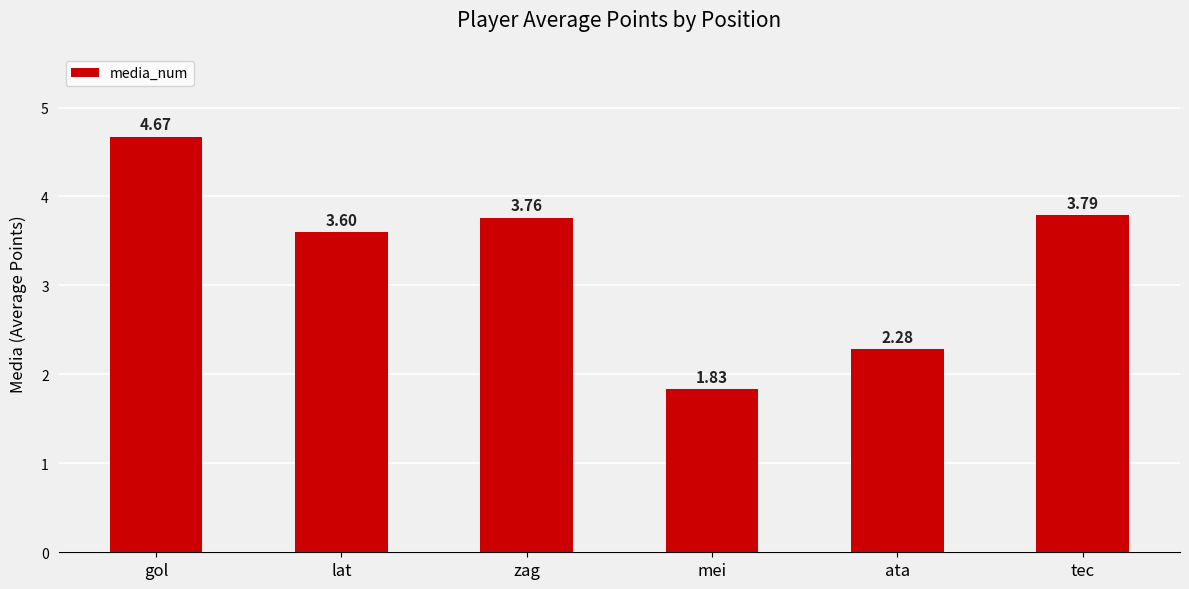

Between tec and gol, which is larger?

gol